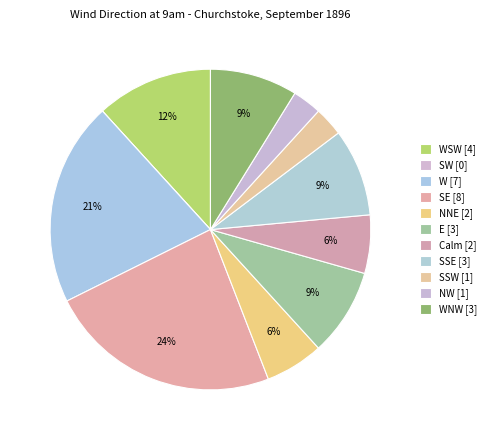

Which slice is the largest?

SE